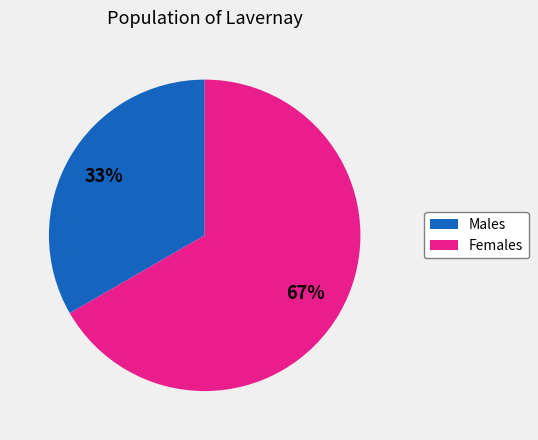

To the nearest percent, what is the average slice percentage?

50%